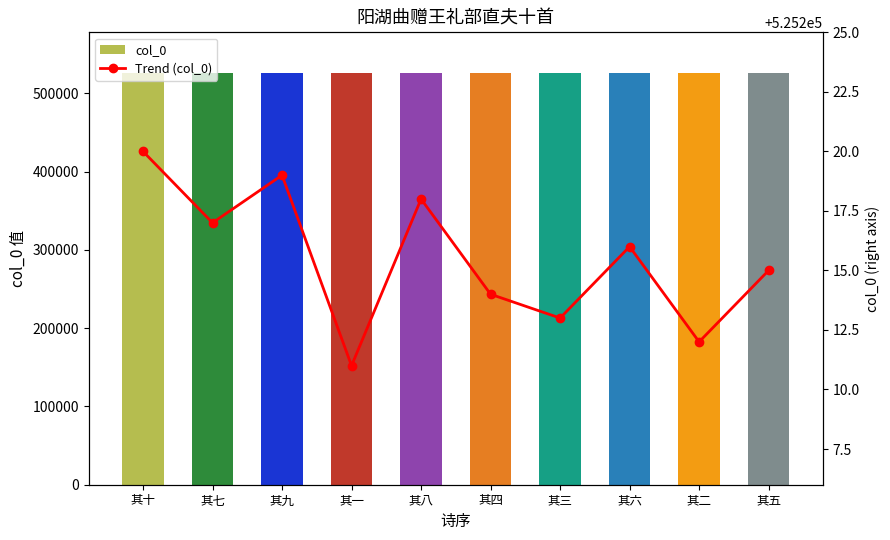

The value of Trend (col_0) at 其七 is 336741. True or false?

False